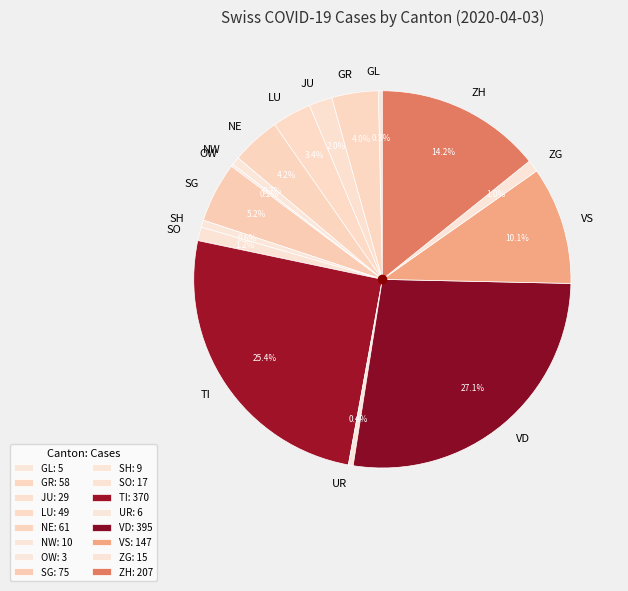

What portion of the pie excludes JU?

98.0%